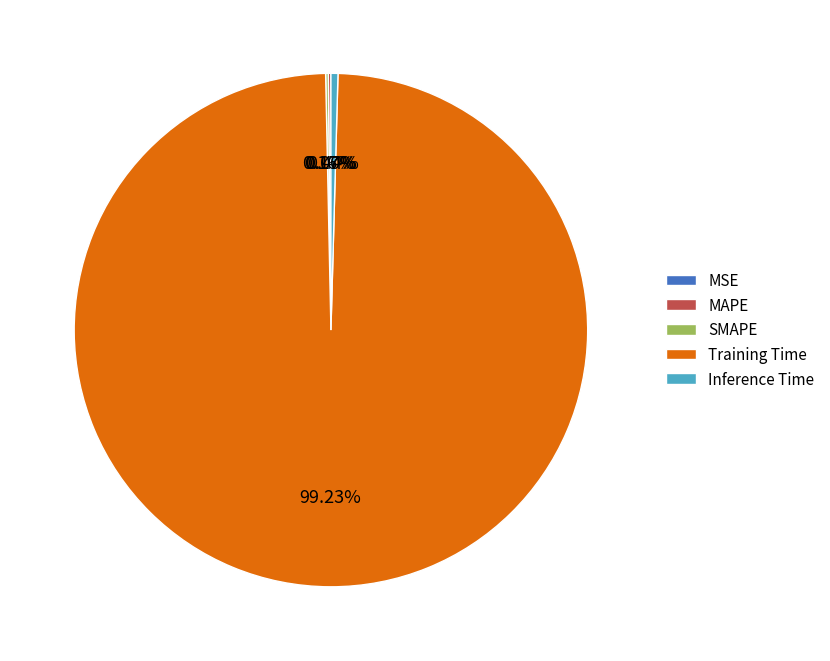

Do Inference Time and MAPE together represent more than half of the pie?

No